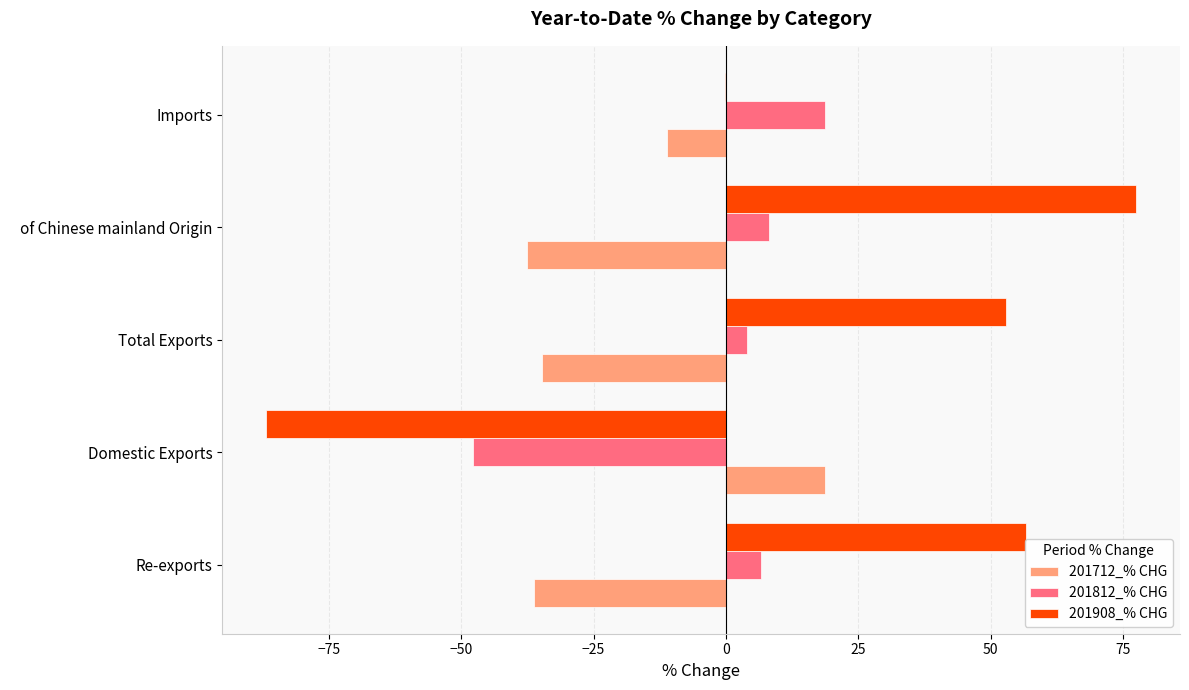

True or false: 201712_% CHG has a value of 12.0 at Domestic Exports.

False